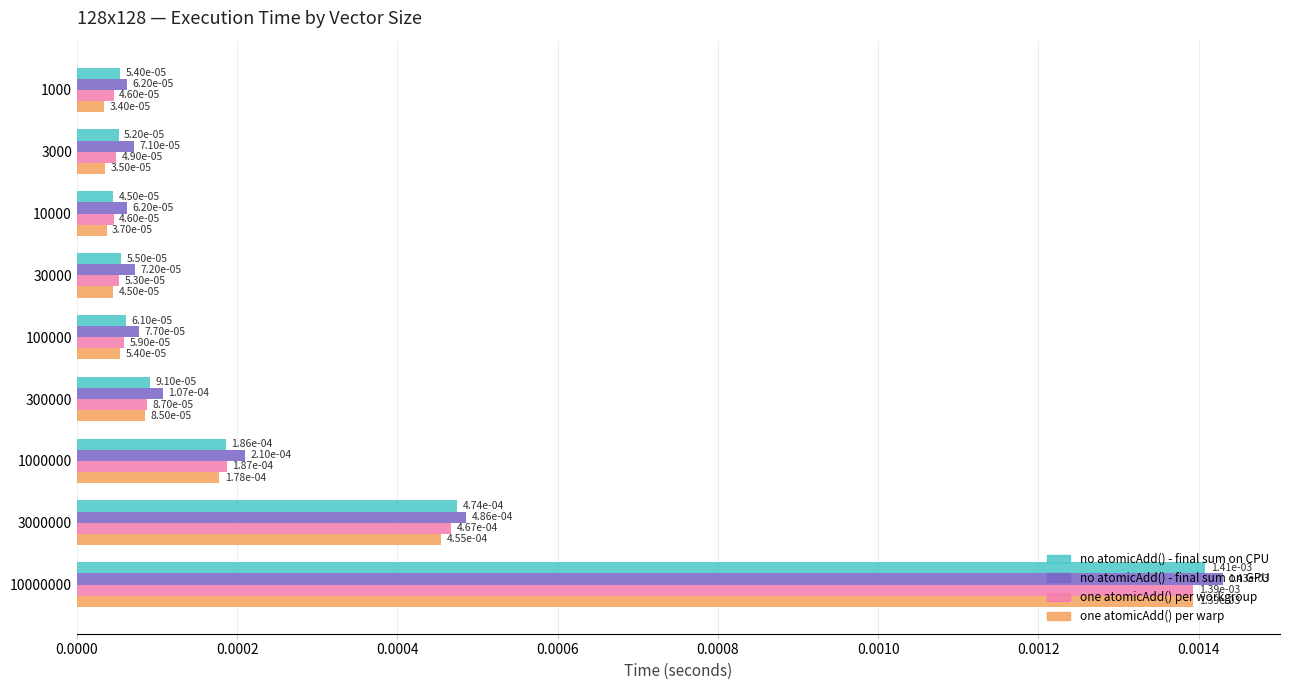

At how many categories does at least one series exceed 0?

9